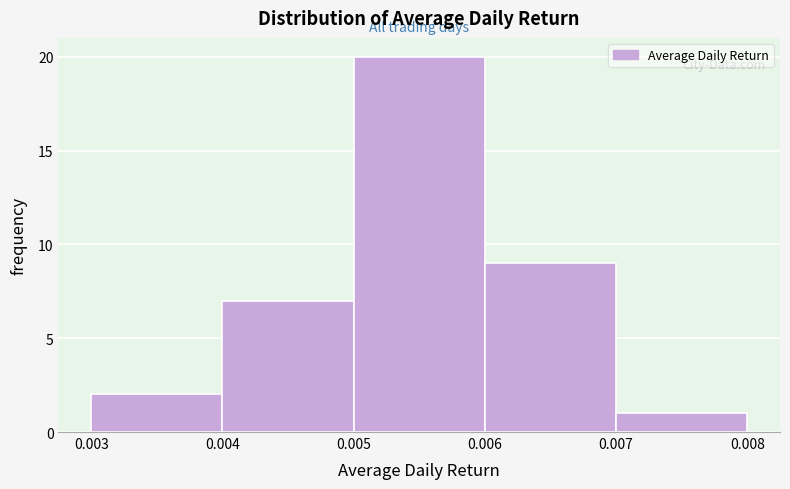

What is the height of the bar covering 0.007 to 0.008 on the x-axis? The values are not printed on the chart, so give them approximately, as read against the axis.

1